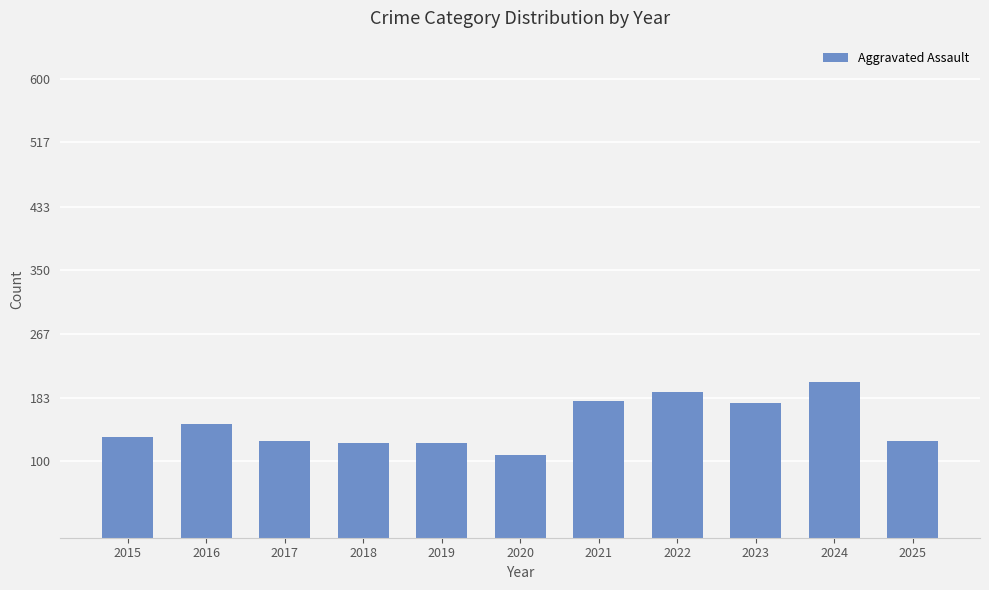

What value does the data have at 2016, to the nearest 10?

150